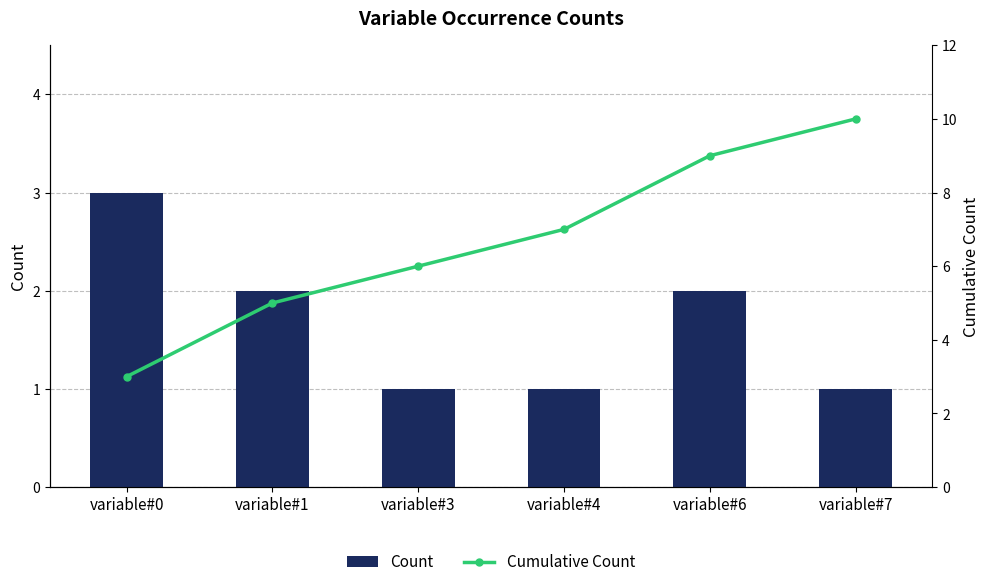

What is the smallest value displayed?

1